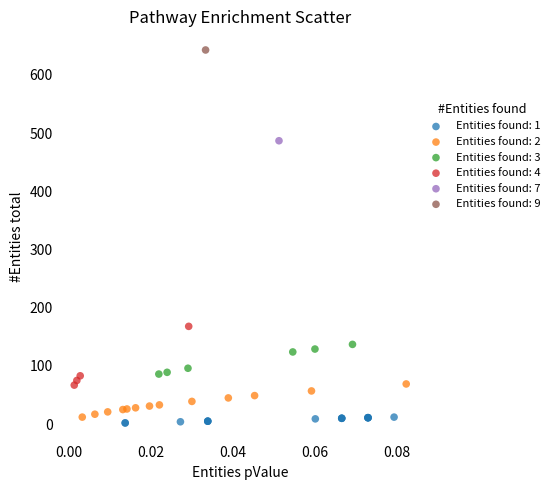

Which series reaches the maximum Y coordinate?

Entities found: 9